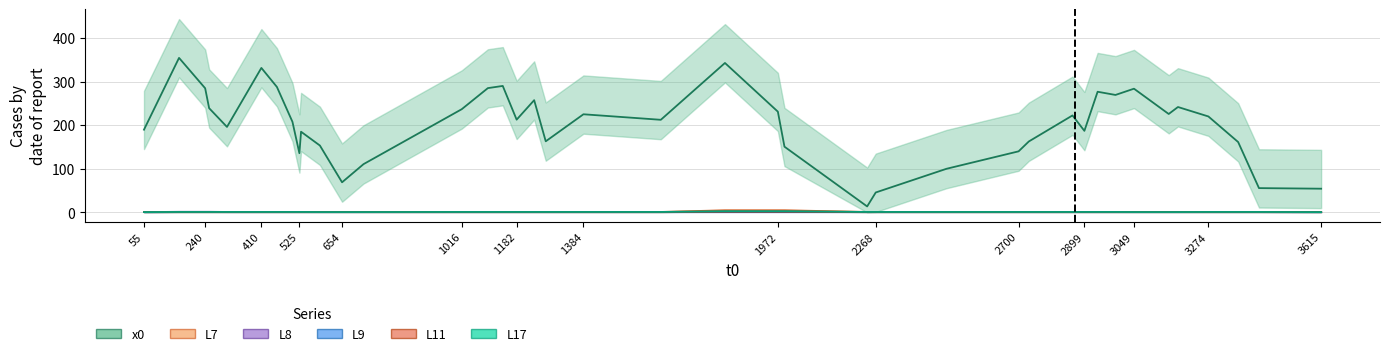

True or false: L9 has more than 0 interior local peaks.

False